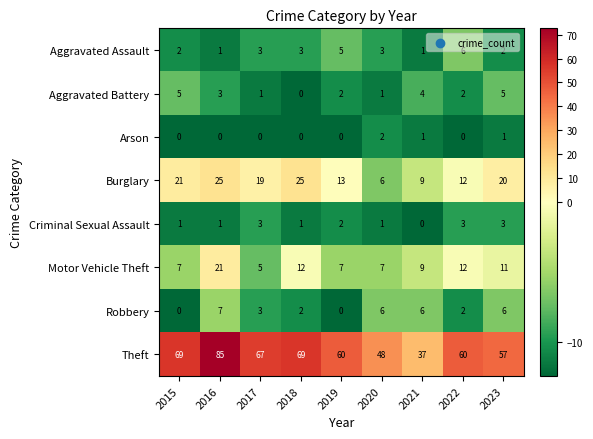

At which label is Burglary closest to 15?

2019